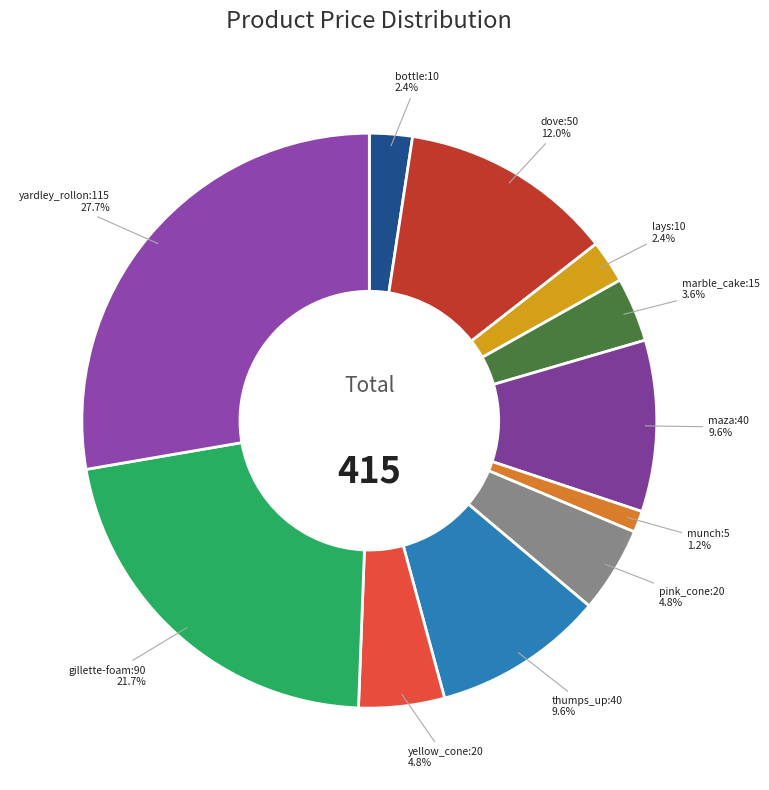

Which slice is the smallest?

munch